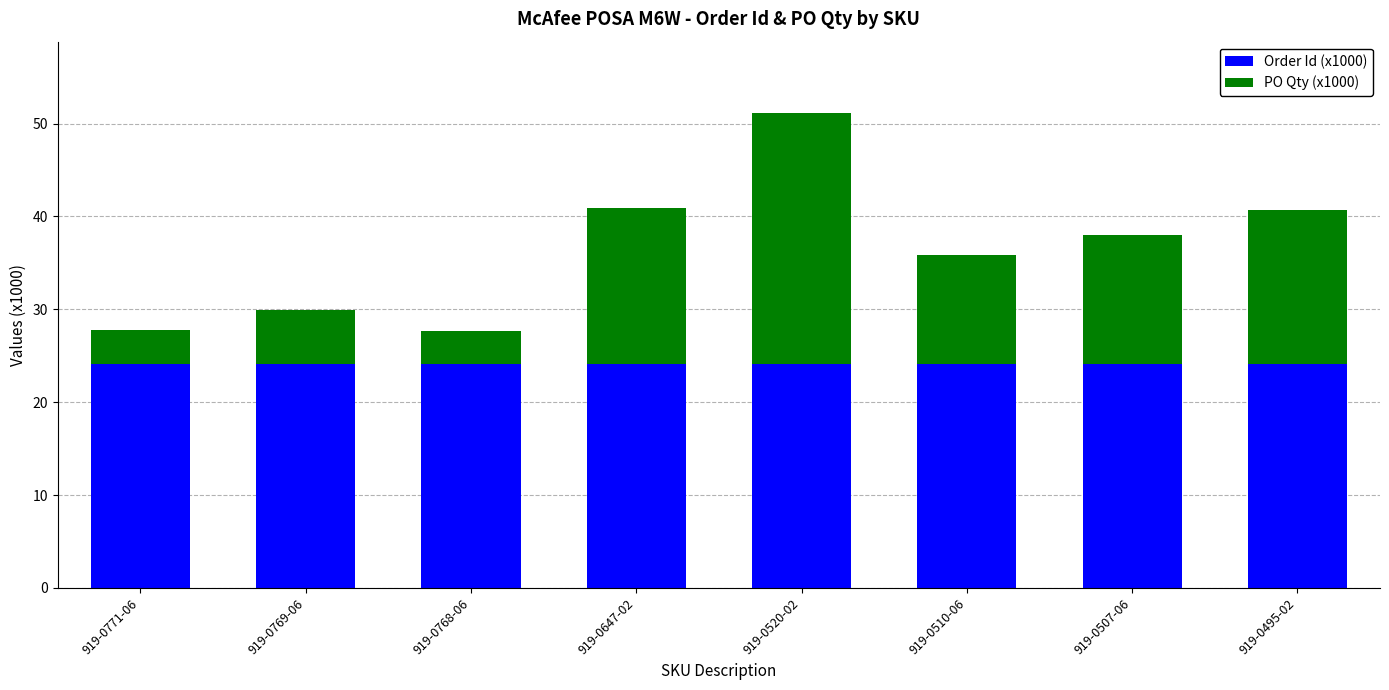

Reading left to right, what are the values for Order Id (x1000)?

24.1	24.1	24.1	24.1	24.1	24.1	24.1	24.1